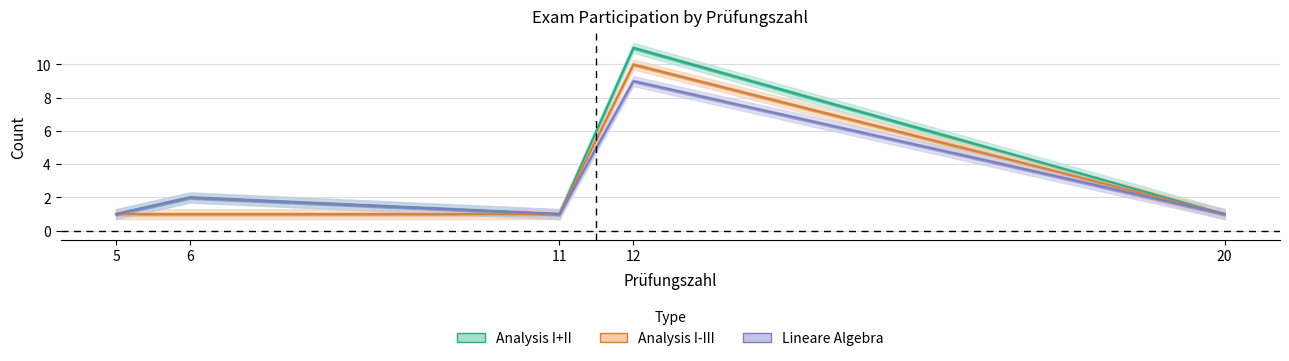

How many lines are shown in the chart?

3